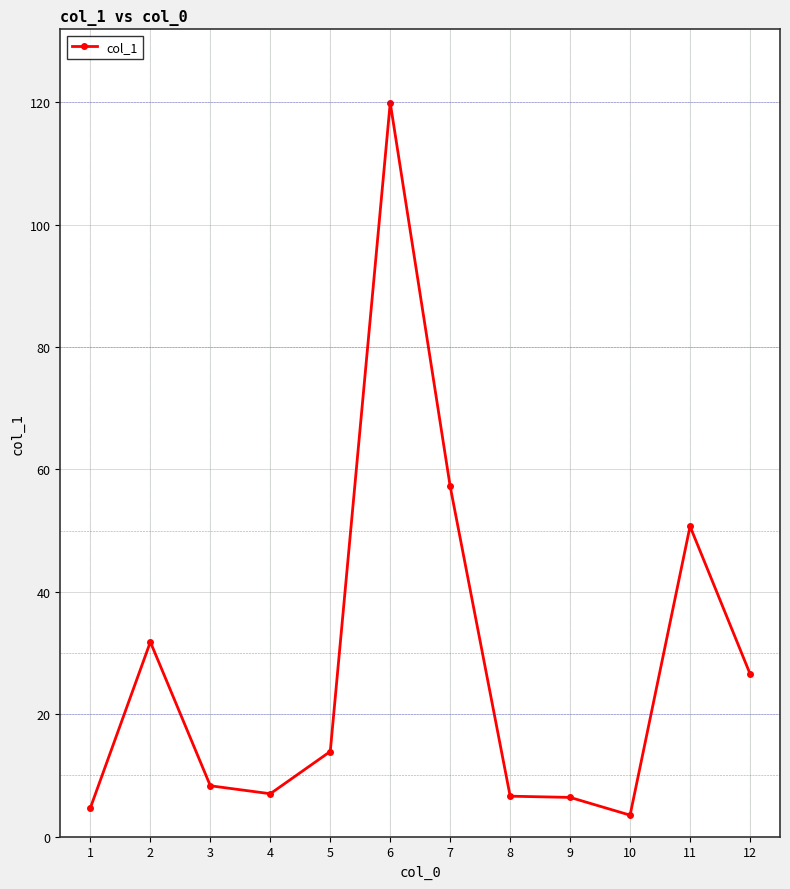

Count the number of categories in the chart.

12